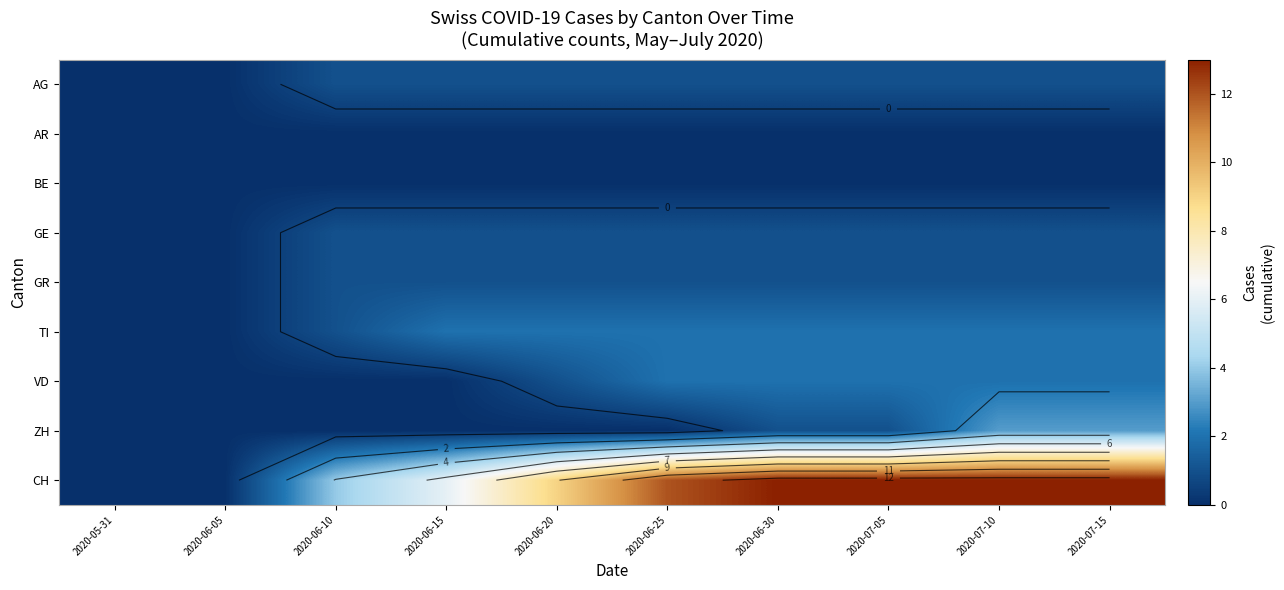

What is the difference between the CH values at 2020-05-31 and 2020-07-05?

13